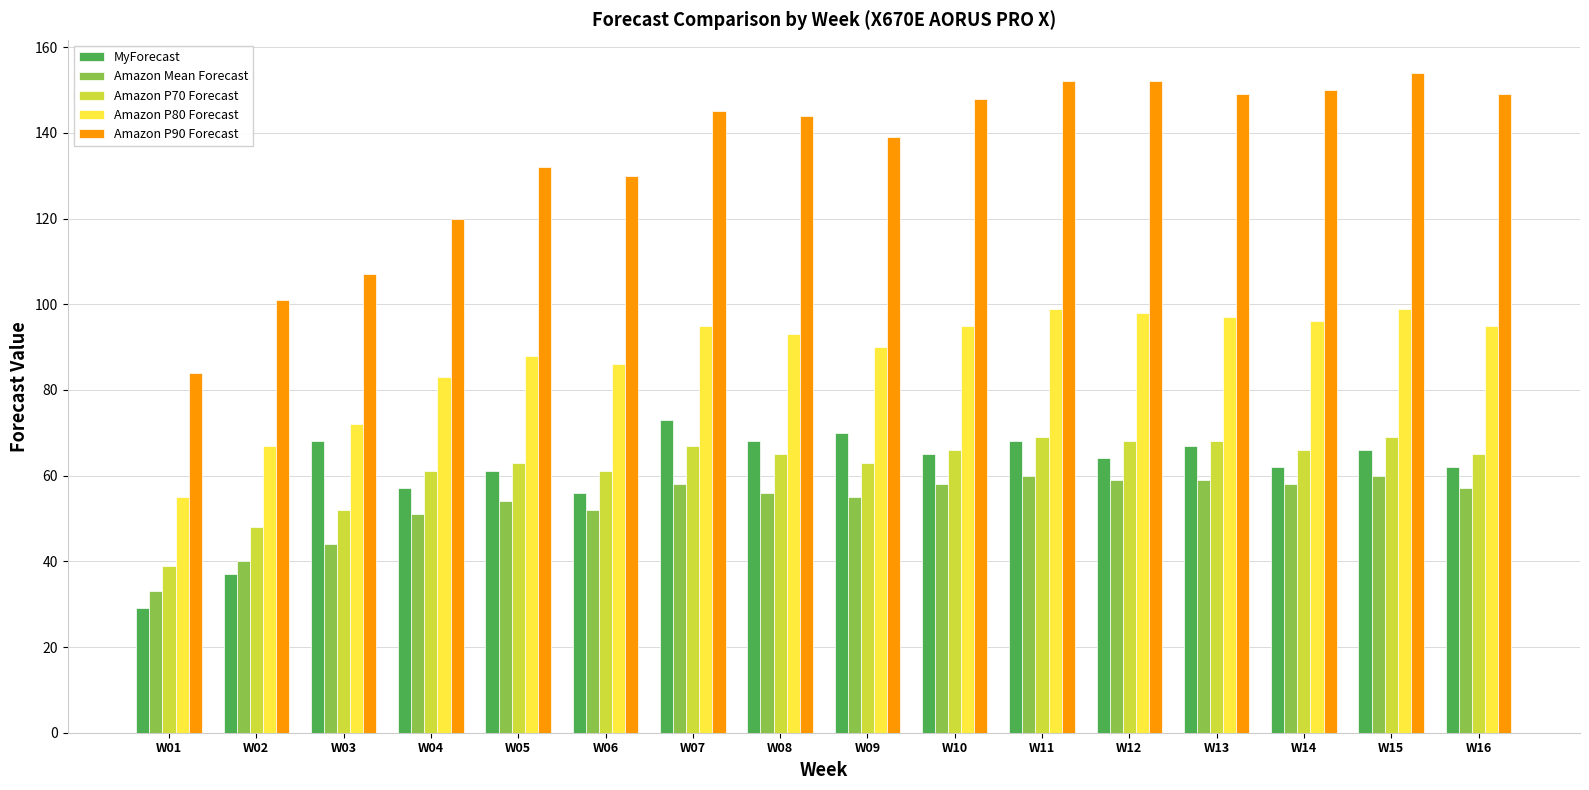

At how many categories does at least one series exceed 121?

12